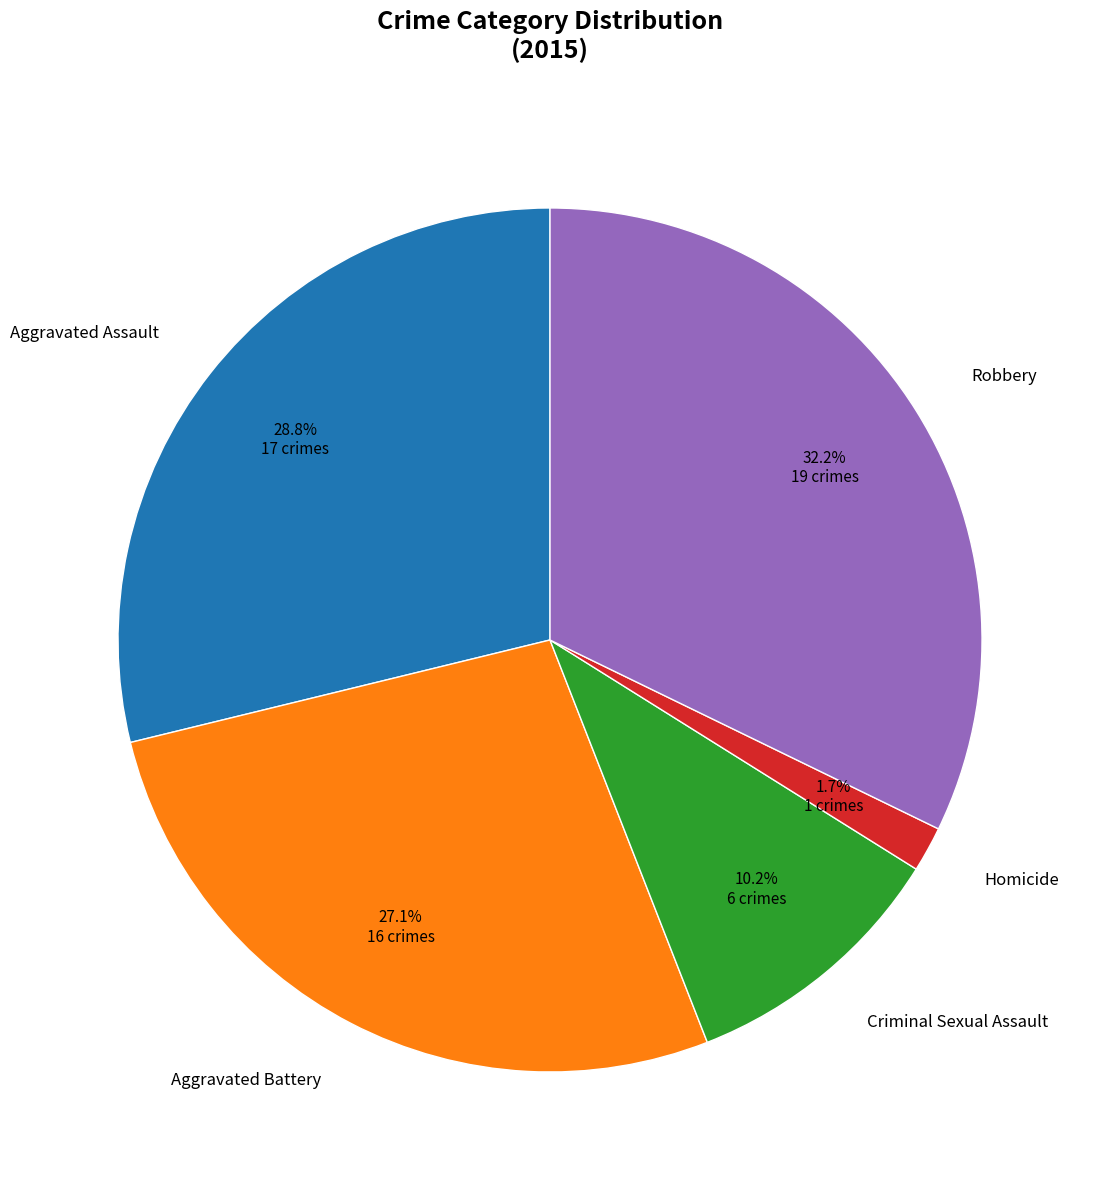

Is there any slice that represents more than half of the pie?

No